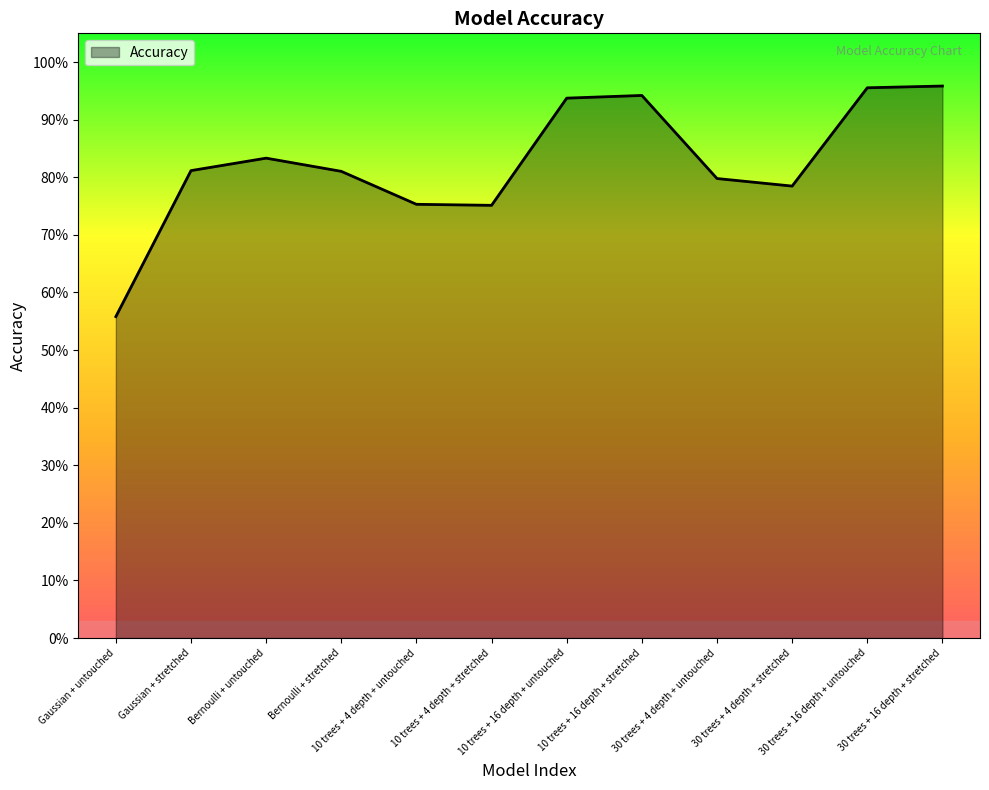

What is the change in value from Gaussian + untouched to 30 trees + 4 depth + stretched?

+0.2